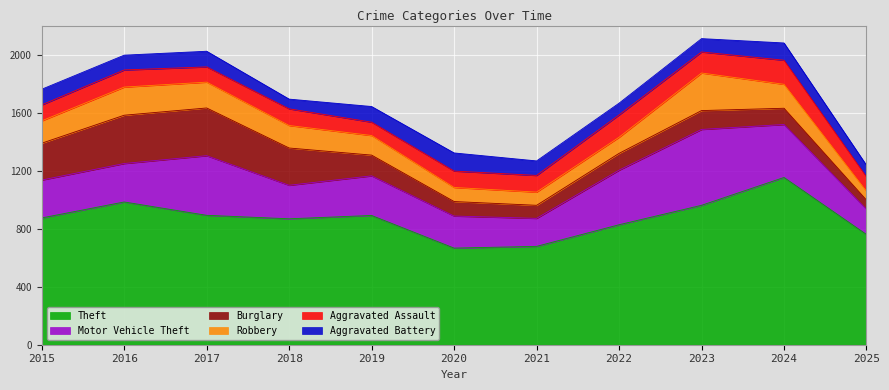

What is the total value across all series at 2023?

2110